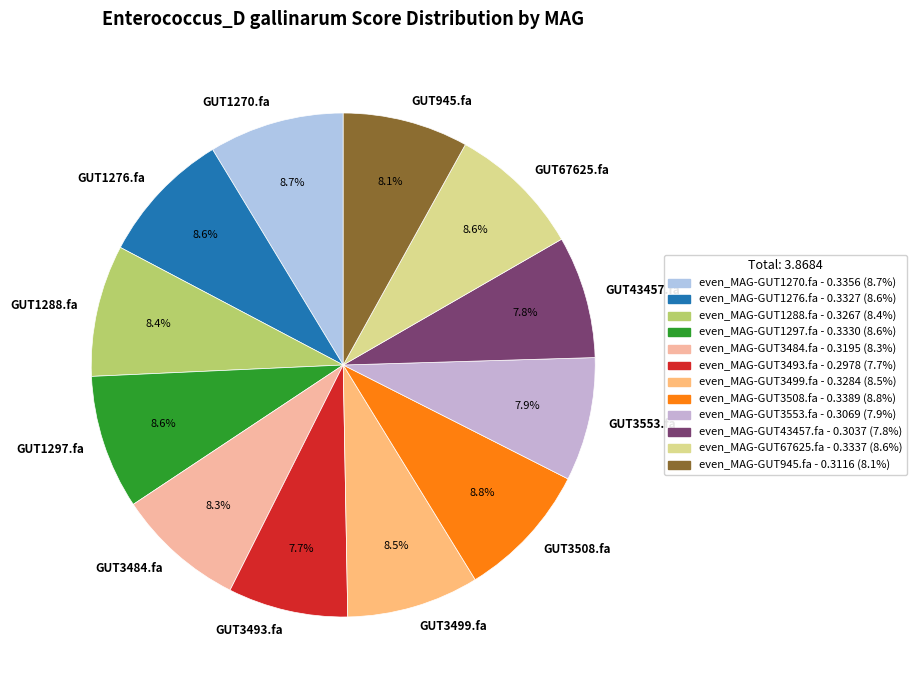

Between GUT3499.fa and GUT3493.fa, which is larger?

GUT3499.fa